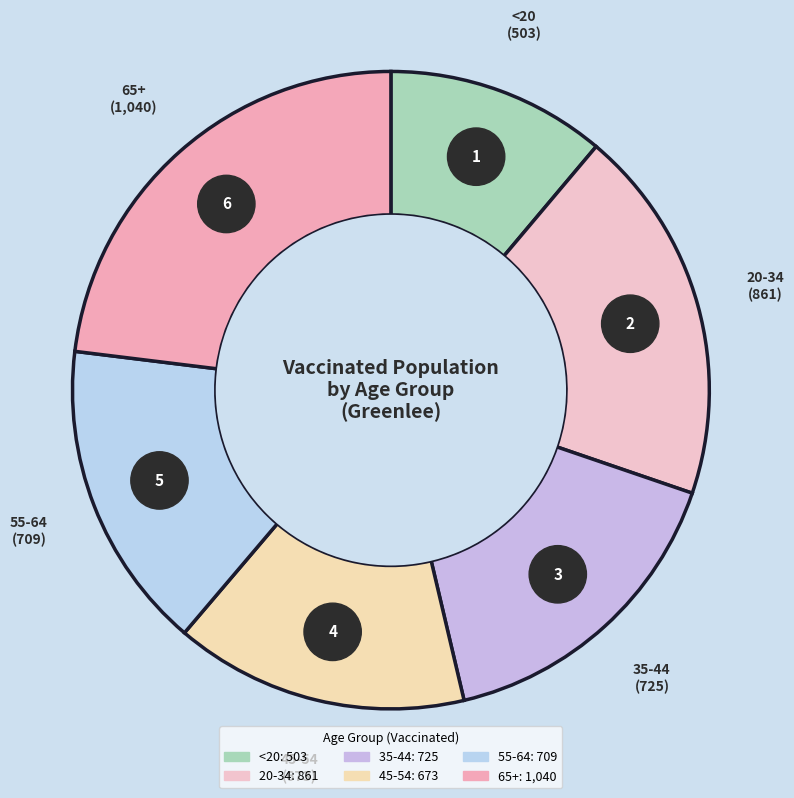

How much of the chart is everything except 35-44?

83.9%